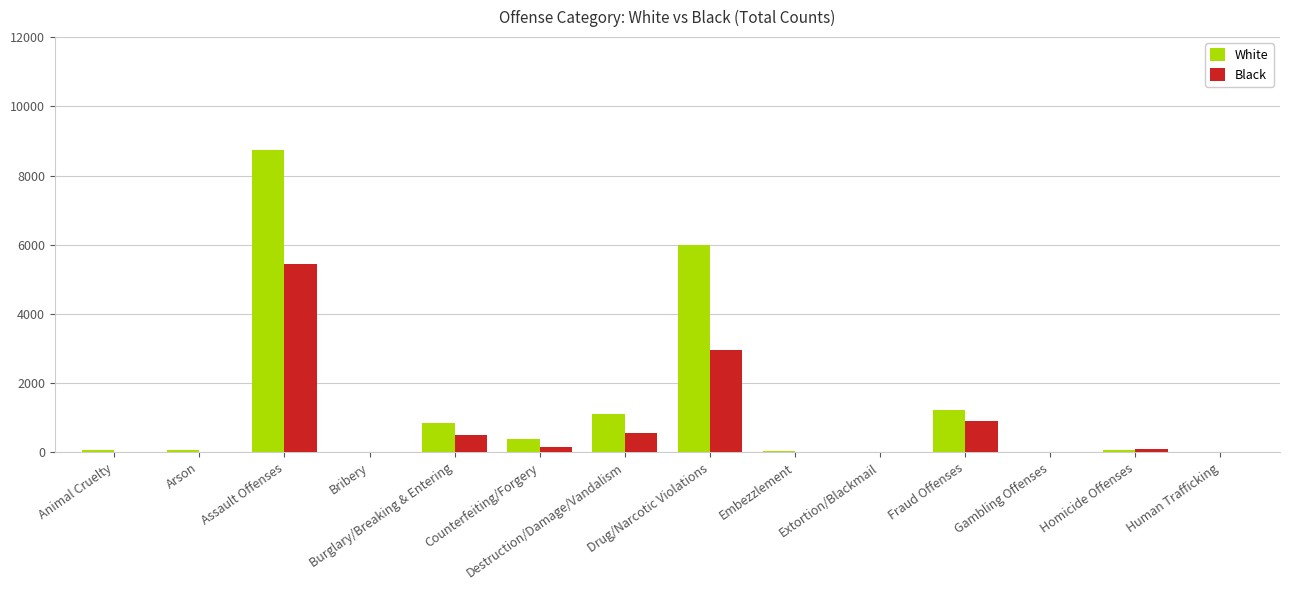

Which series has the largest total across all categories?

White